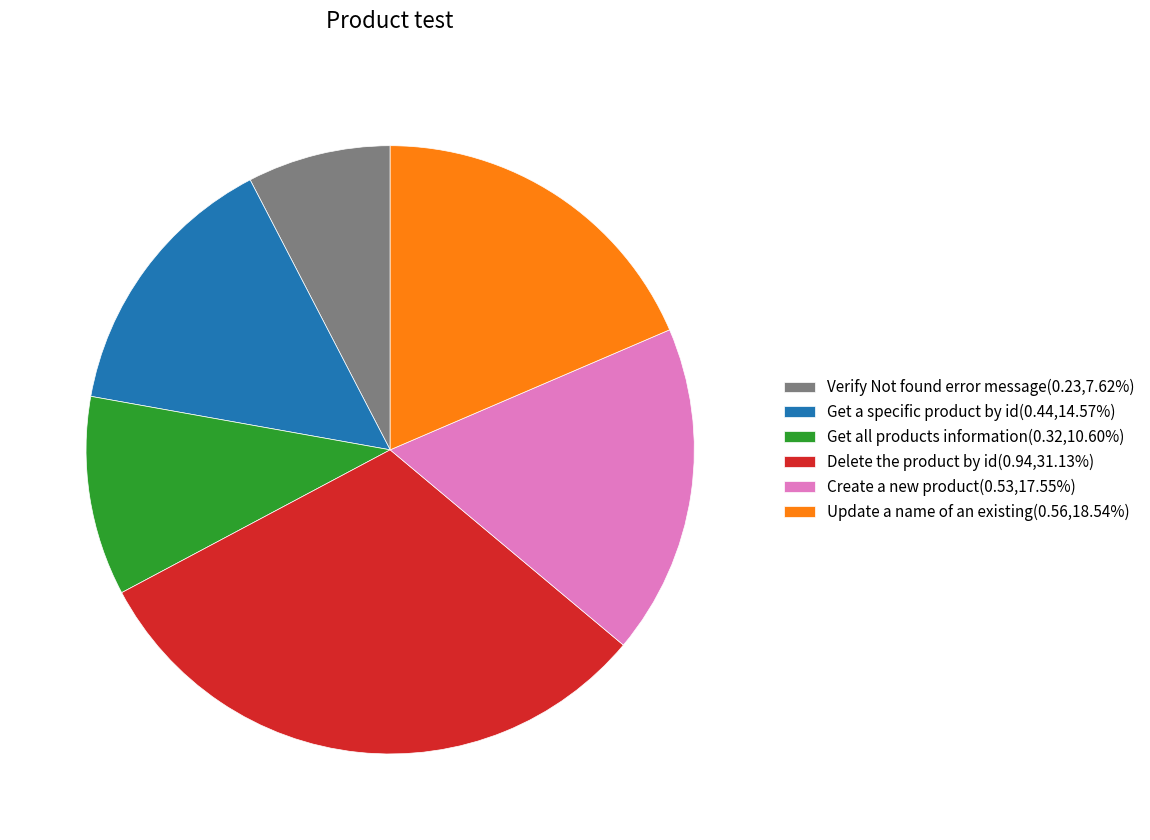

Is the sum of Get all products information(0.32,10.60%) and Update a name of an existing(0.56,18.54%) greater than half?

No